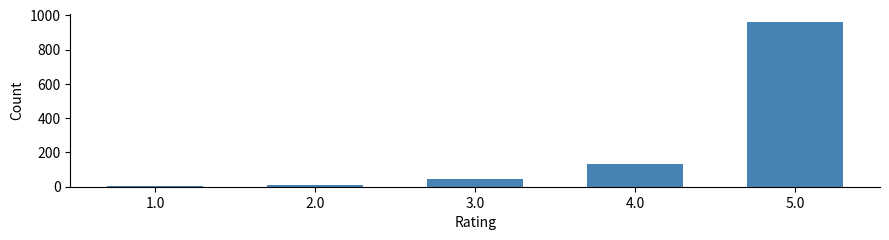

Where is the data nearest to the value 482?

4.0